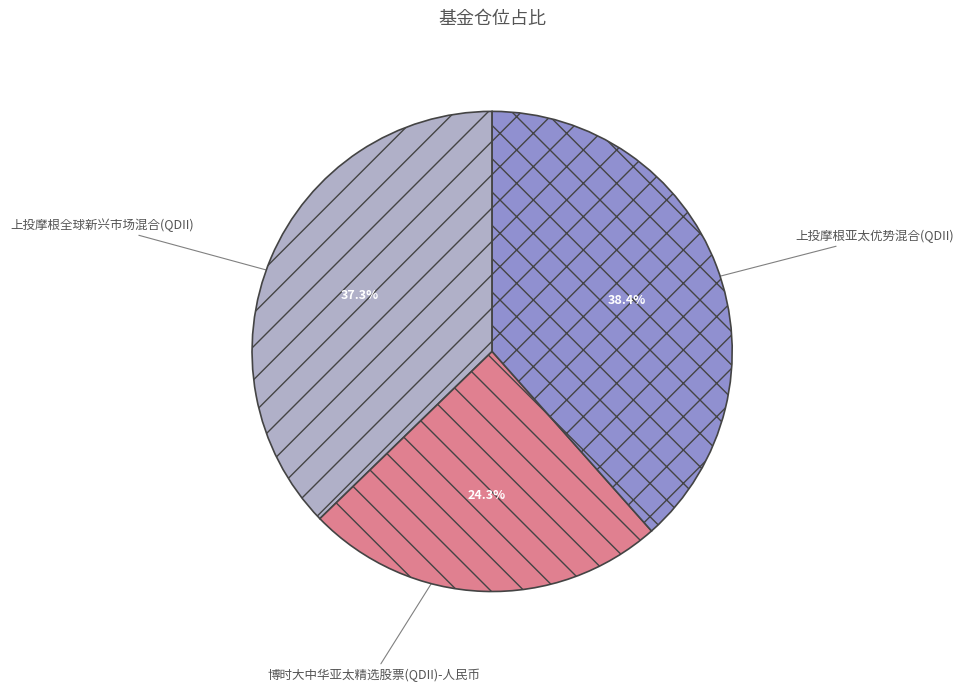

To the nearest percent, what percentage of the pie is 上投摩根亚太优势混合(QDII)?

38%